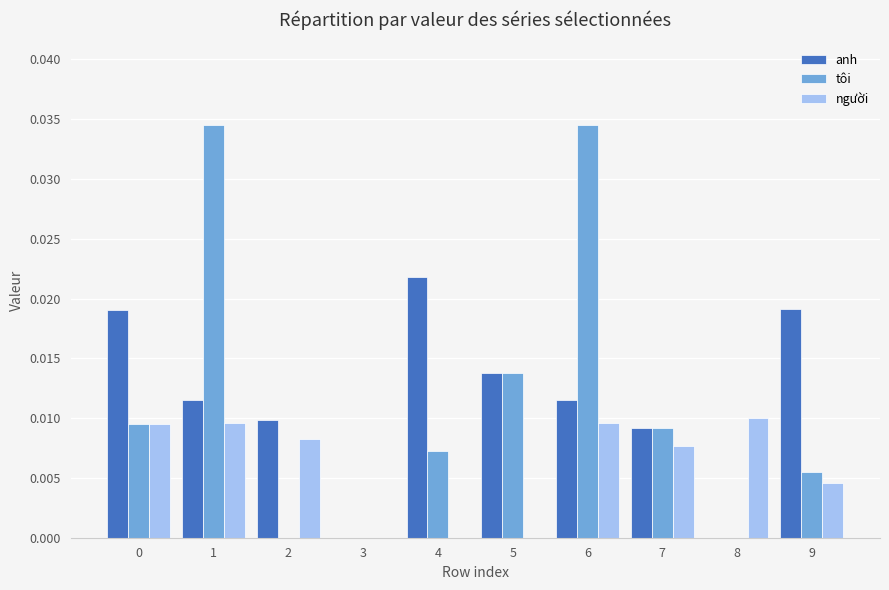

Are the bars horizontal?

No